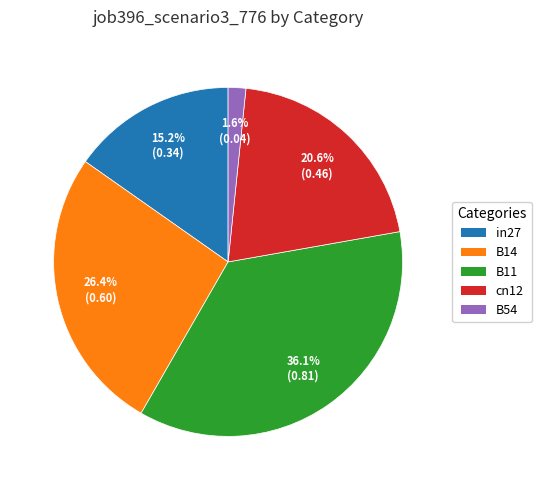

To the nearest percent, what is the average slice percentage?

20%